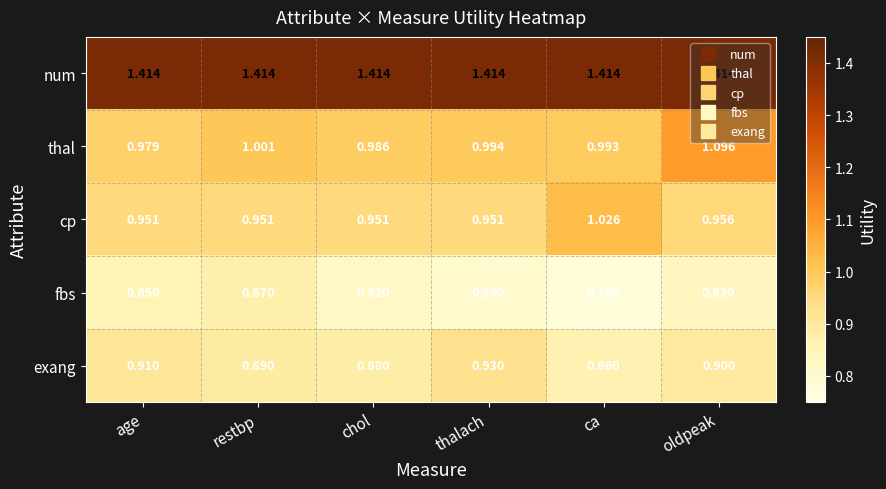

Is the value of thal at age greater than the value of fbs at thalach?

Yes